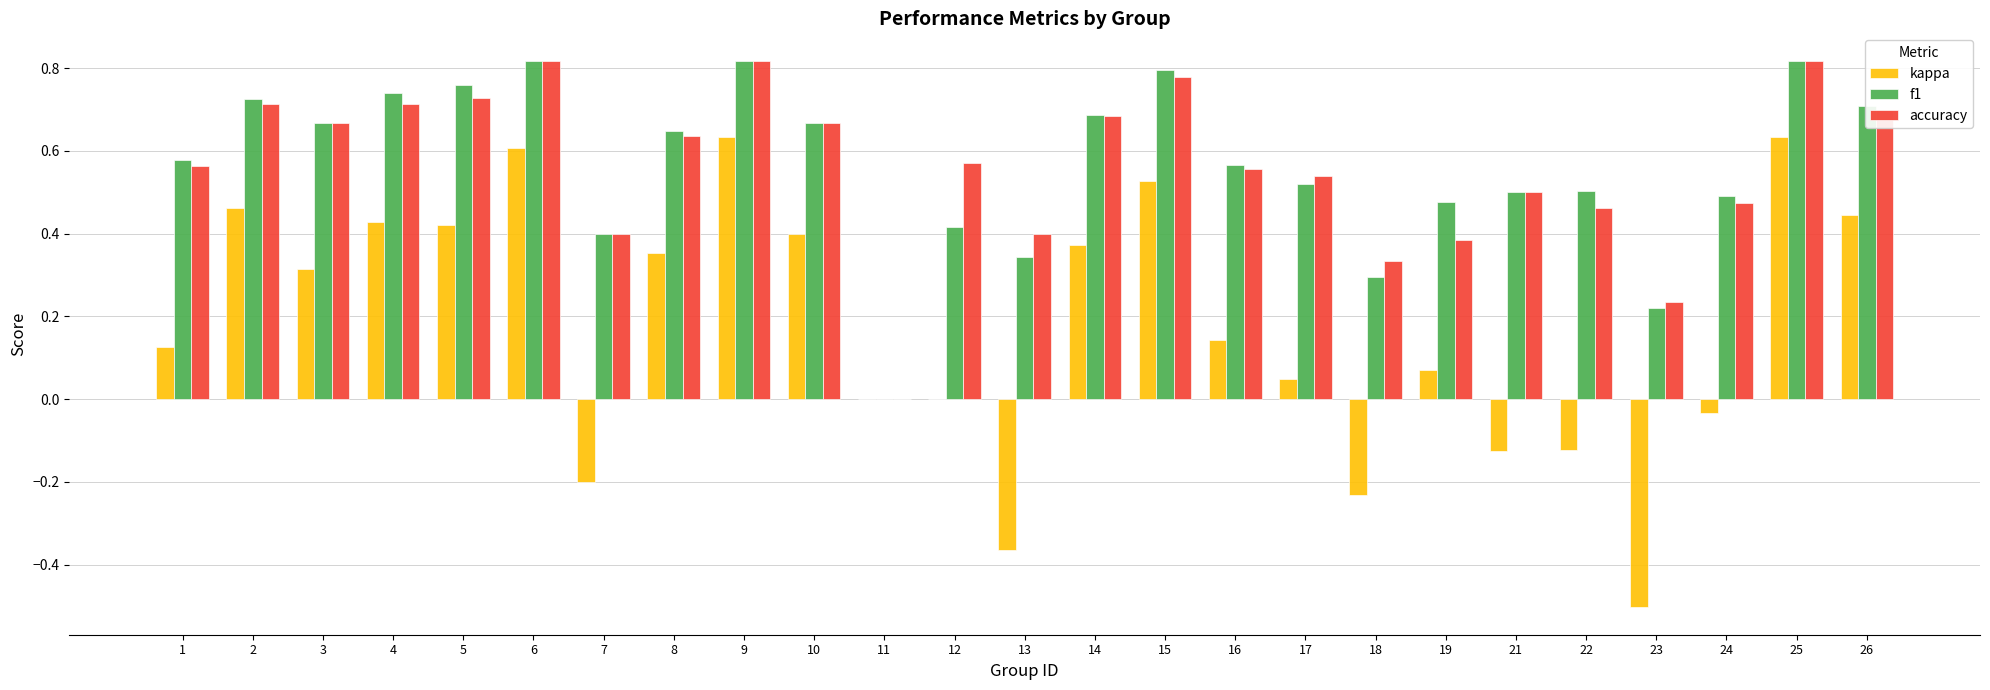

What is the sum of all accuracy values?

14.2